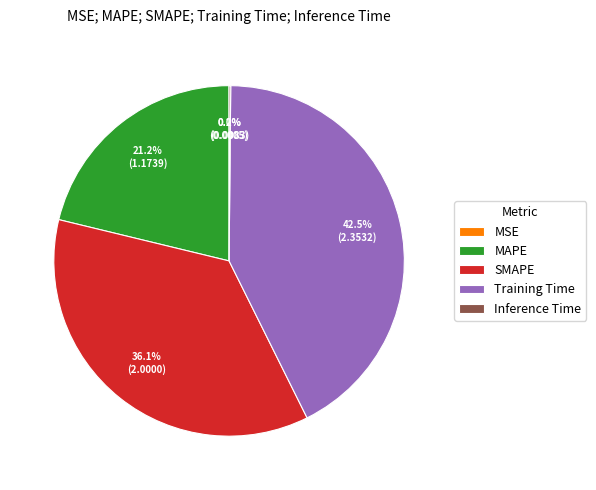

What percentage do MAPE and SMAPE together represent?

57.3%